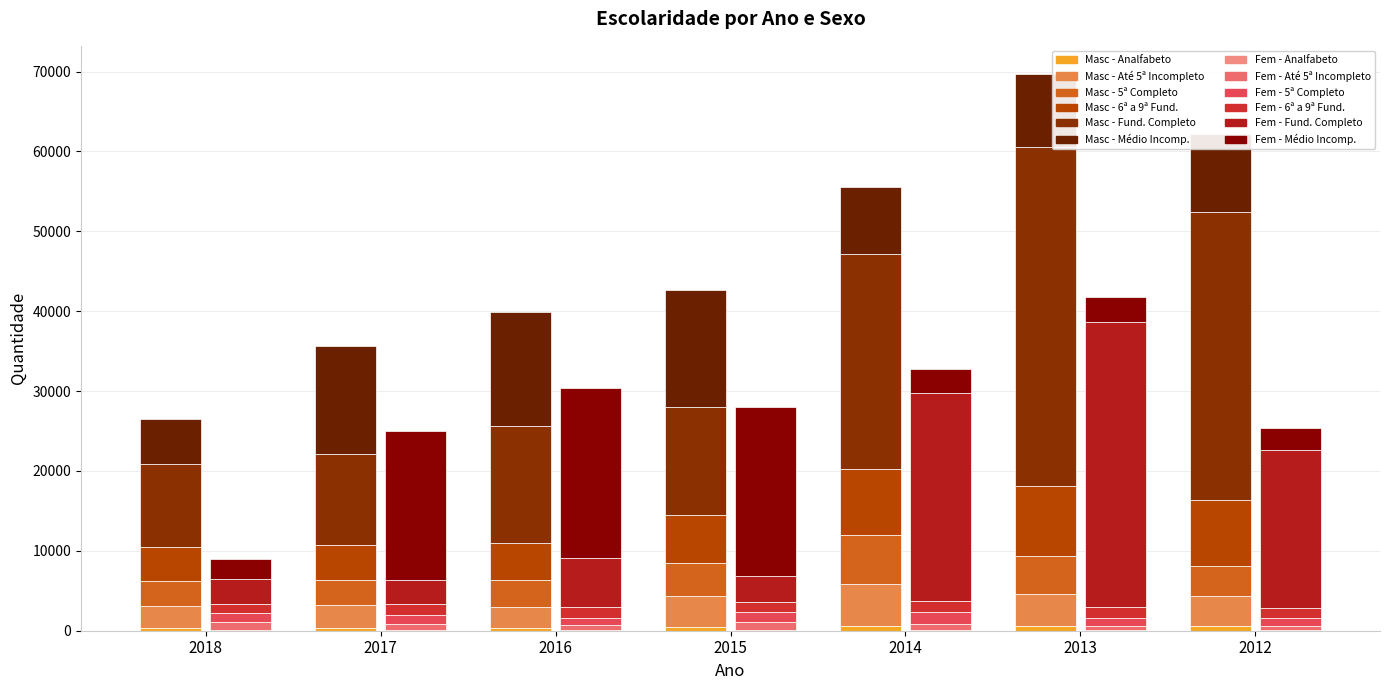

How many bars are there in total?

14